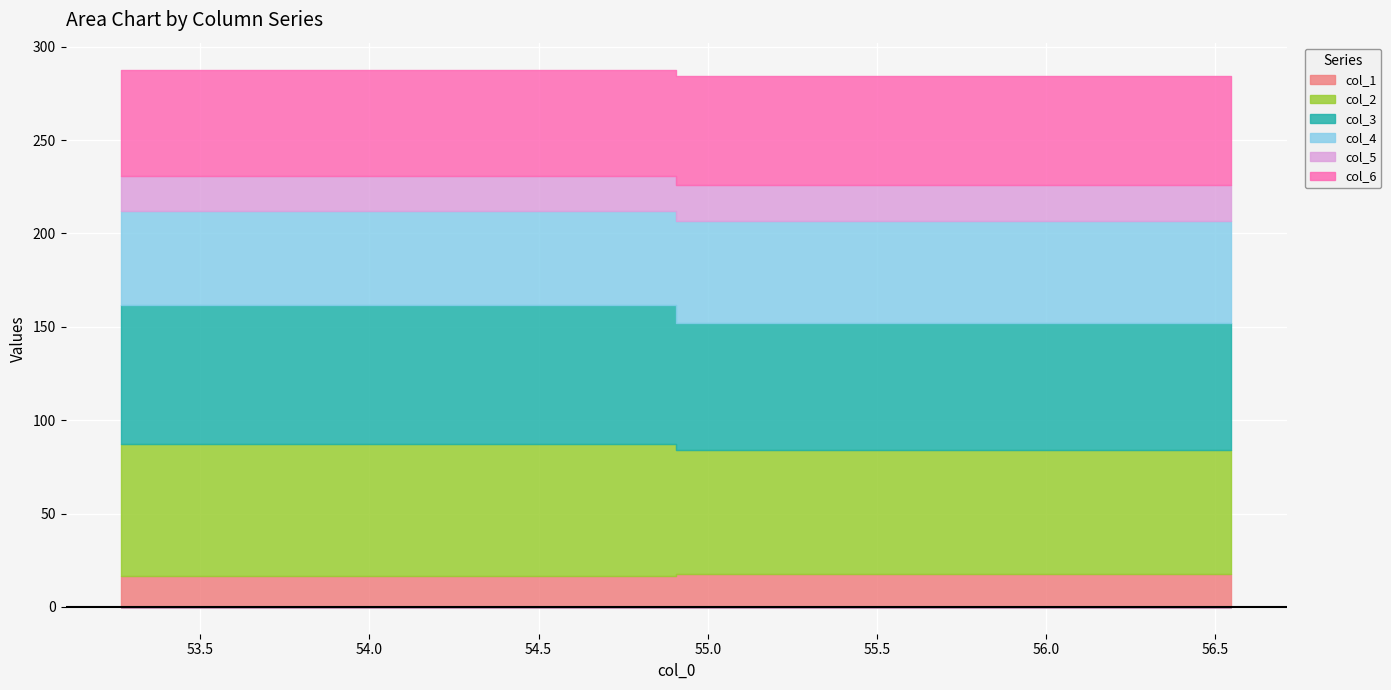

How many data points in col_6 are less than 58?

1